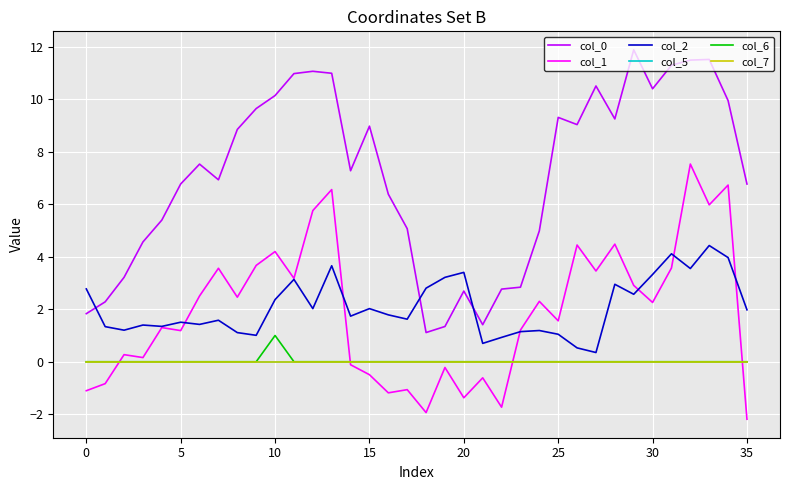

Is this an area chart (filled region under the line)?

No